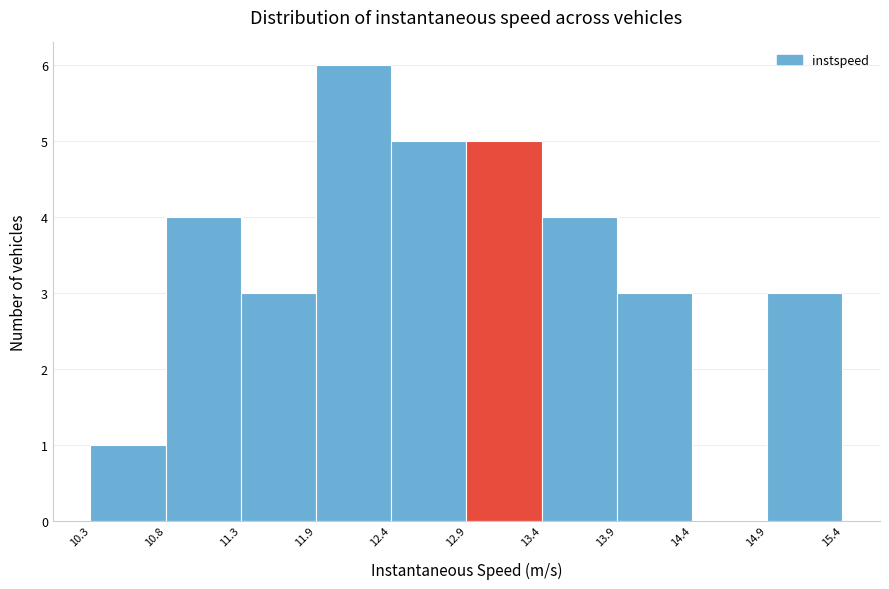

Reading left to right, transcribe this chart: for each bar, give the range it covers on the x-axis and its height. The values are not printed on the chart, so give them approximately, as read against the axis.

10.3 to 10.8: 1
10.8 to 11.3: 4
11.3 to 11.9: 3
11.9 to 12.4: 6
12.4 to 12.9: 5
12.9 to 13.4: 5
13.4 to 13.9: 4
13.9 to 14.4: 3
14.4 to 14.9: 0
14.9 to 15.4: 3